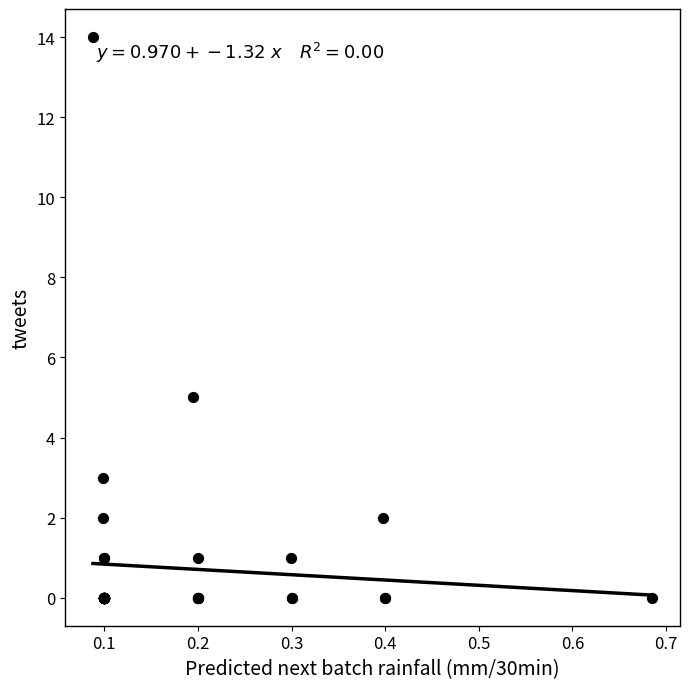

What Y value in the scatter plot is closest to 7?

5